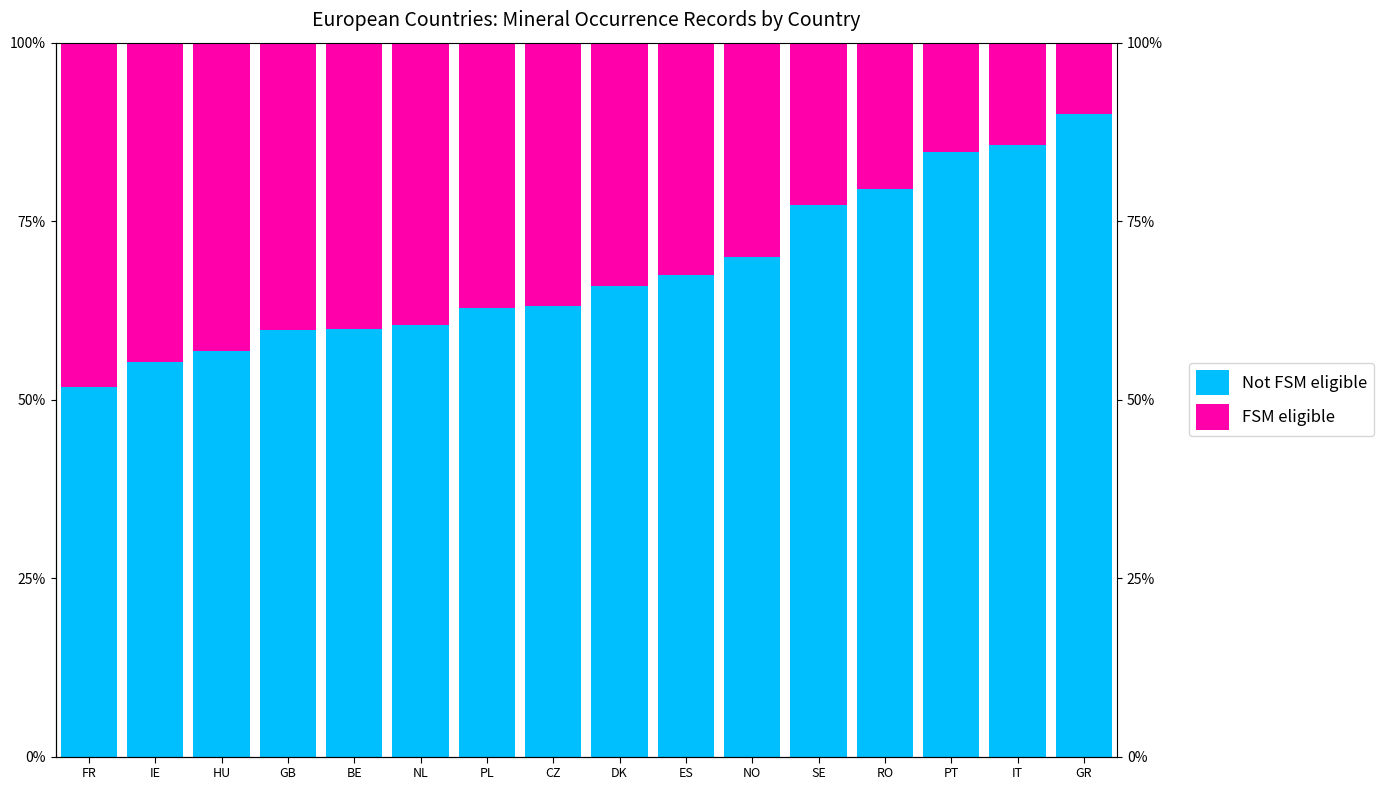

Which has a higher value, SE or RO?

RO